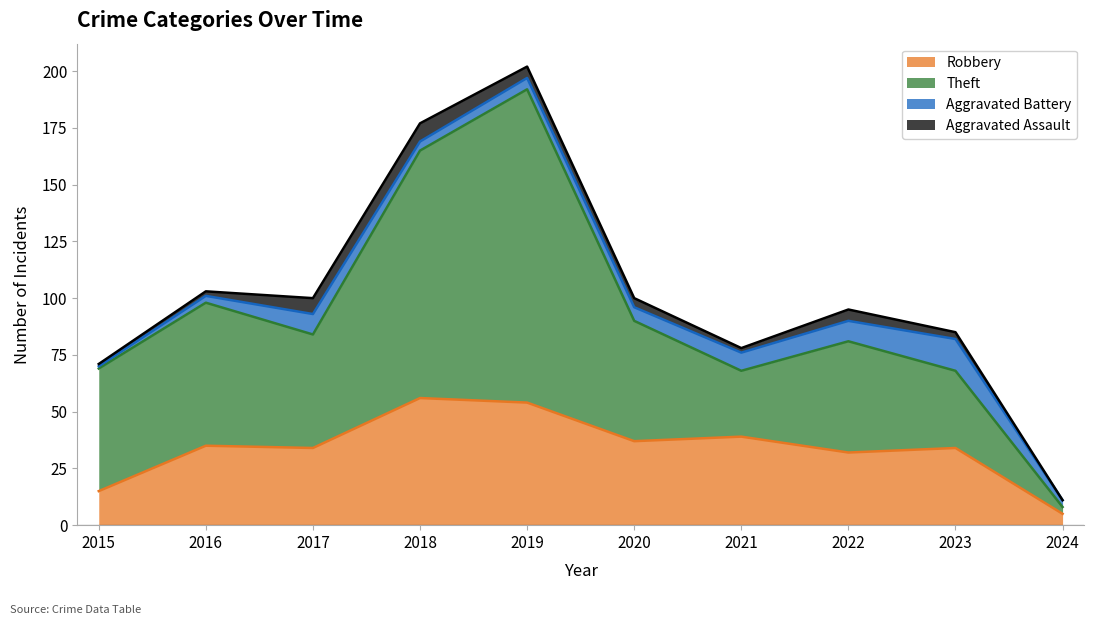

What is the average value of the Robbery series?

34